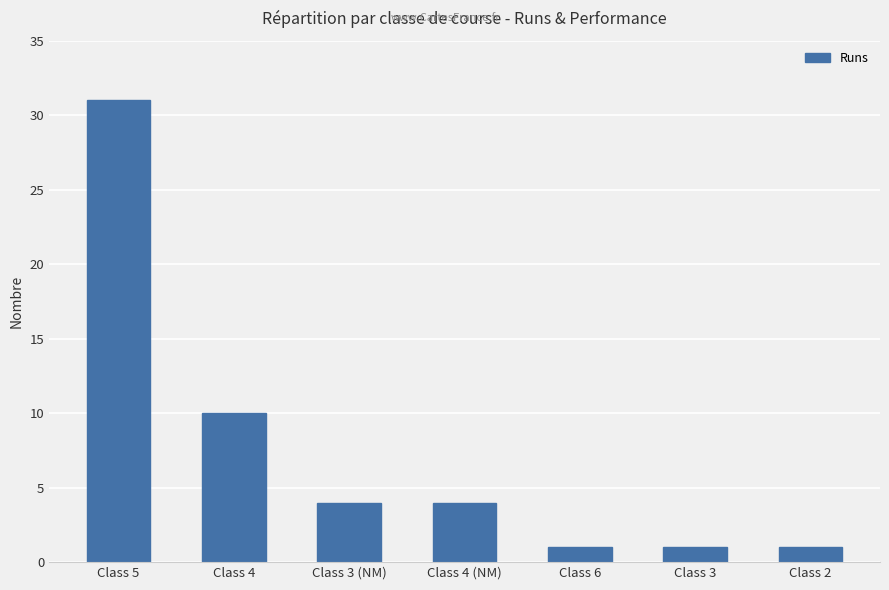

What is the label of the 1st bar from the left?

Class 5